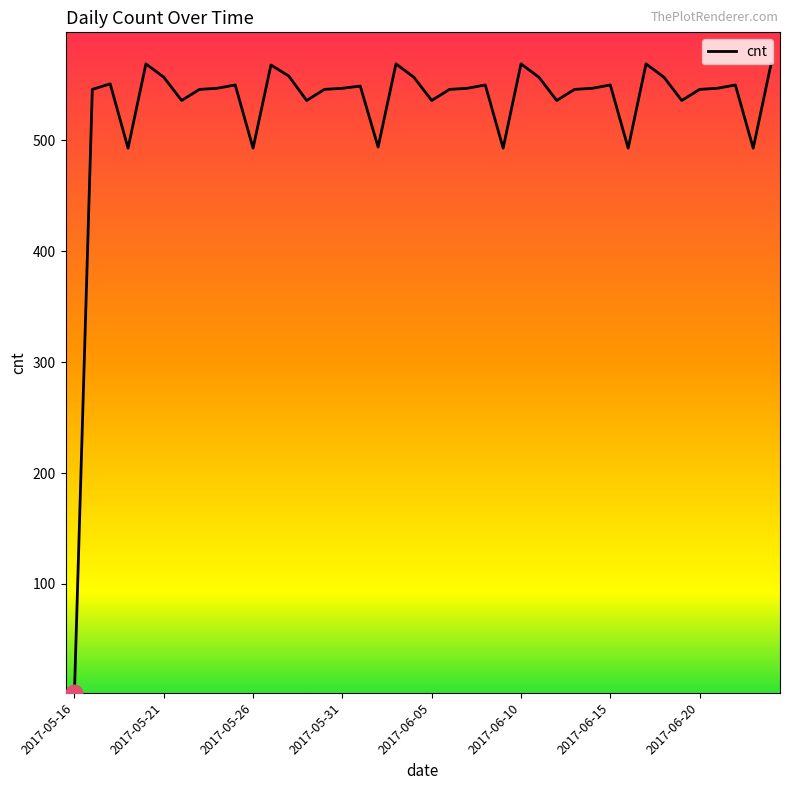

What is the difference between the maximum and minimum values?

567